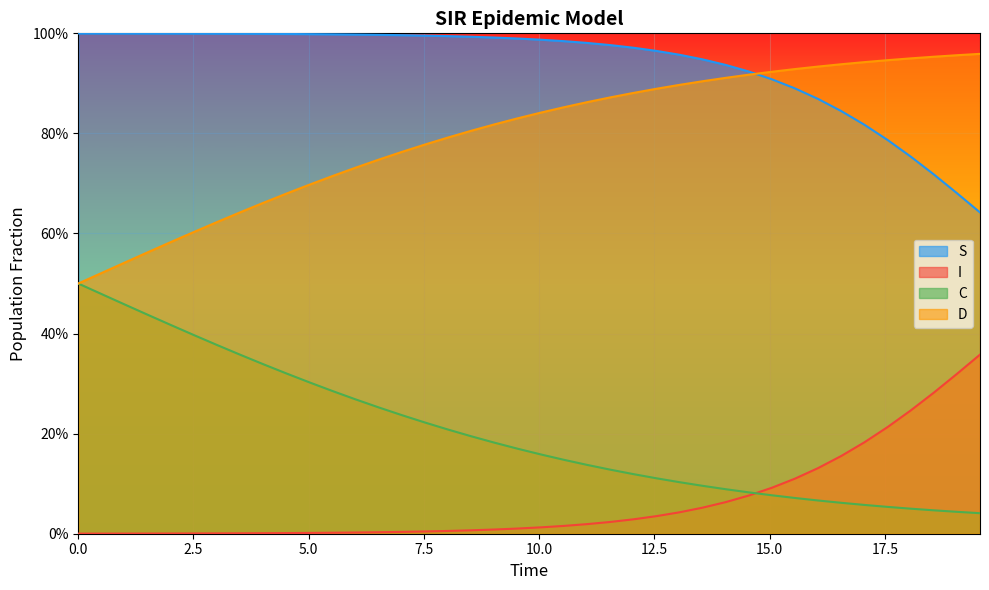

What are all the series names shown in the legend?

S, I, C, D